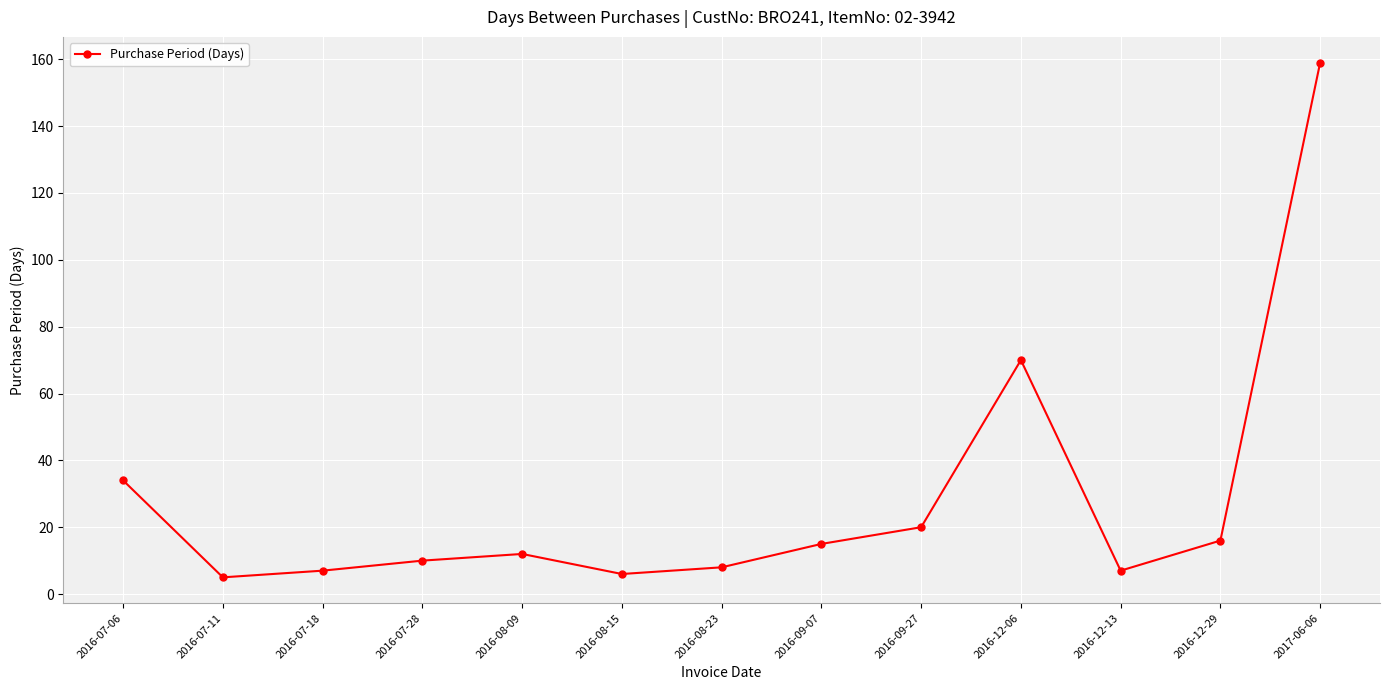

The value at 2016-12-29 is 26. True or false?

False